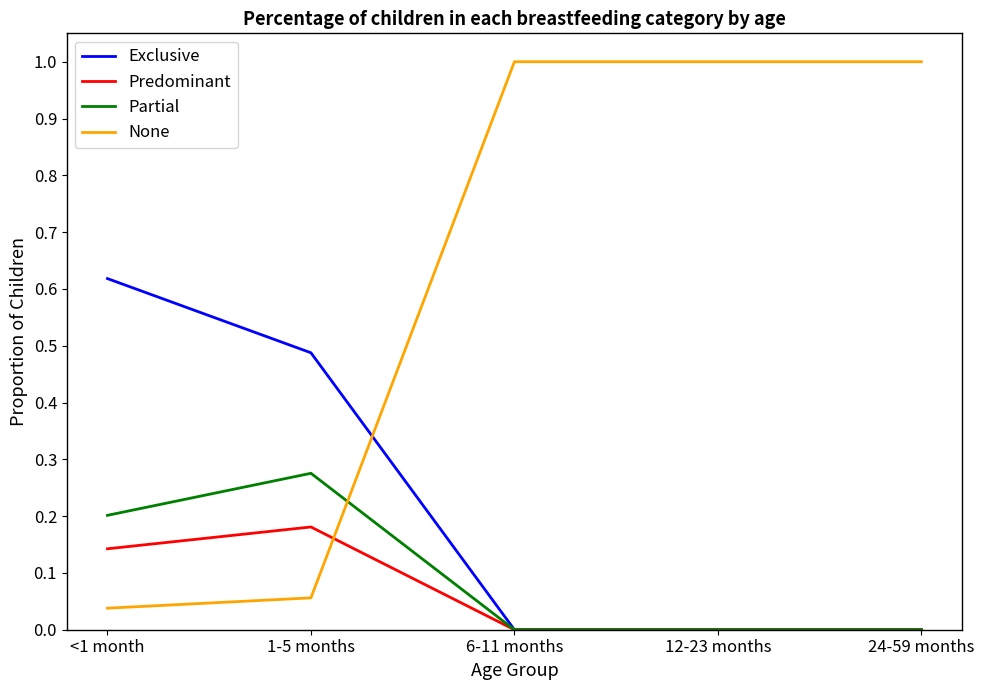

What is the spread (max minus min) of values at 6-11 months?

1.0